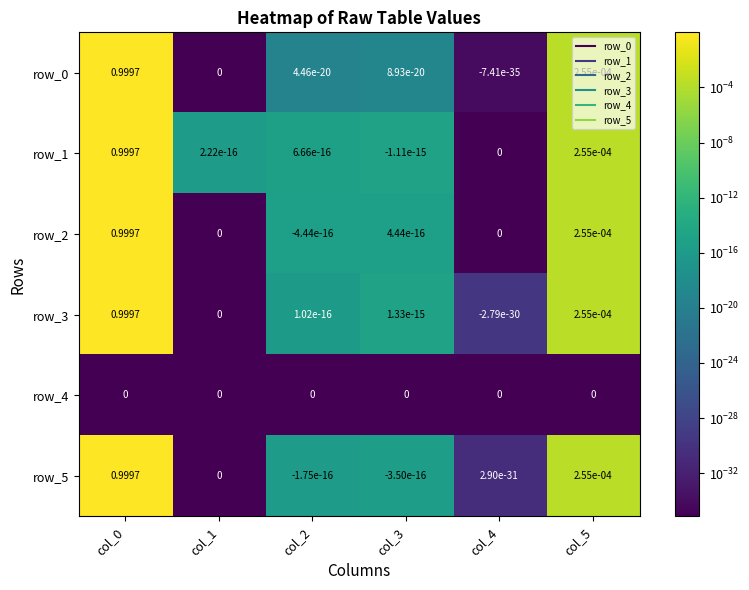

How many positive values does the row_5 series have?

3